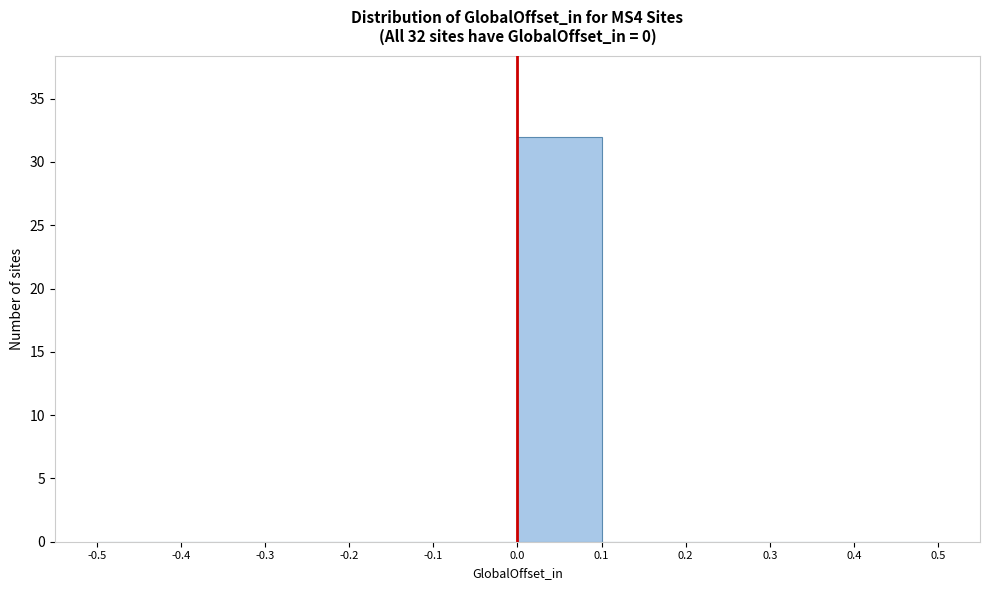

Over which range of the x-axis is the bar tallest?

0.0 to 0.1